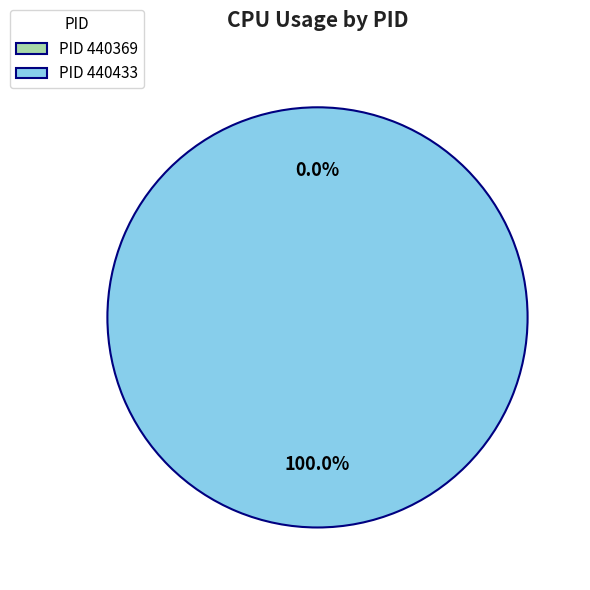

Is the sum of 440433 and 440369 greater than half?

Yes